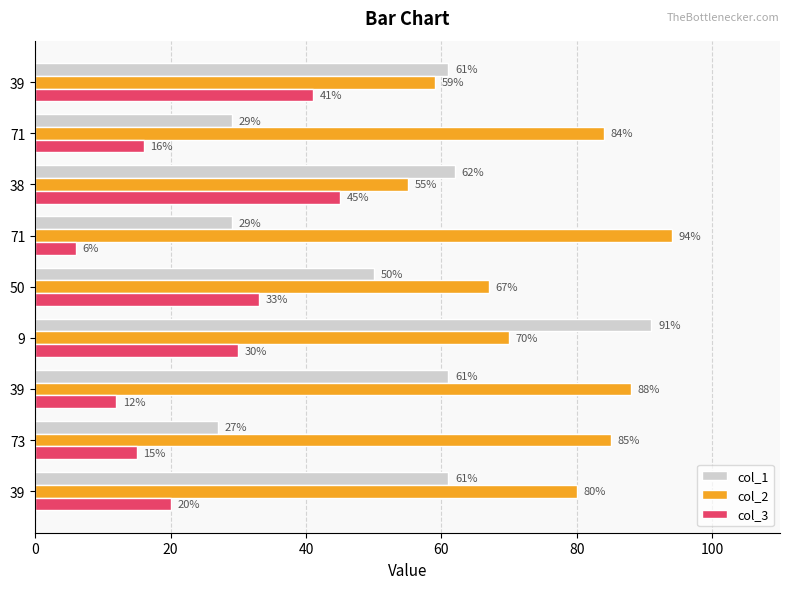

Count the number of categories in the chart.

9